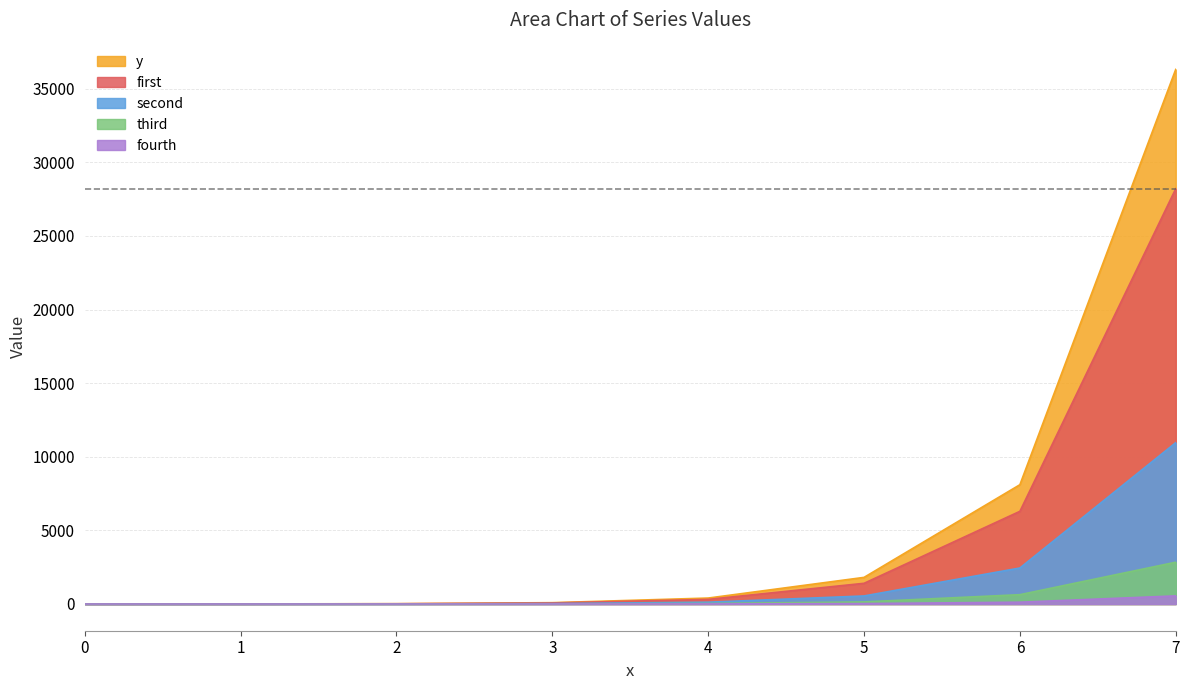

What is the sum of the first values at 5 and 6?

7700.0